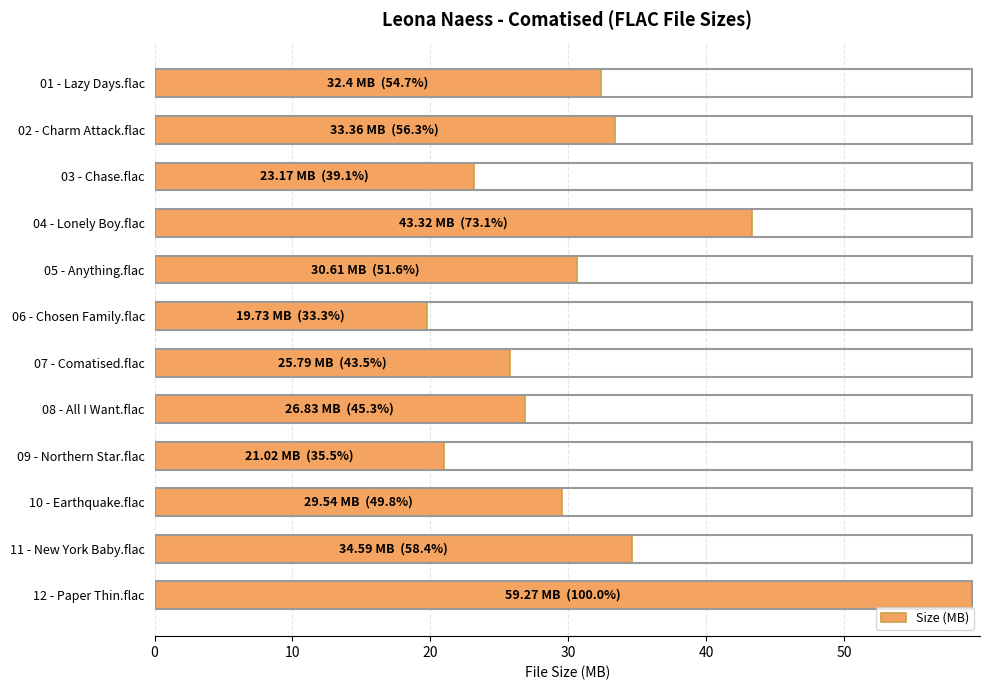

The value at 06 - Chosen Family.flac is 19.7. True or false?

True